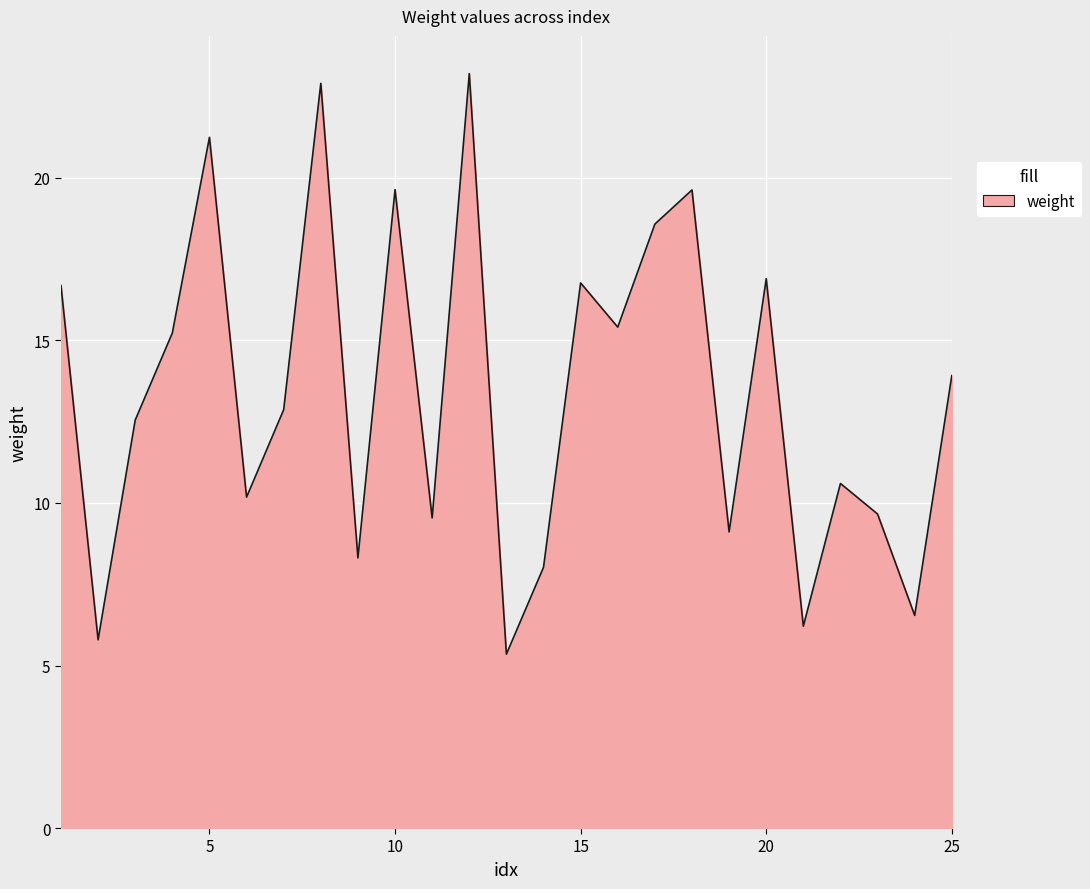

What is the maximum value shown in the chart?

23.2